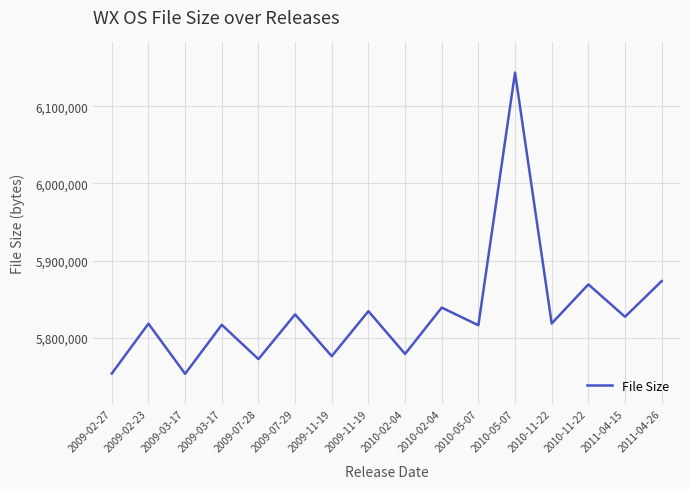

True or false: there are more than 2 points higher than both neighbors.

True